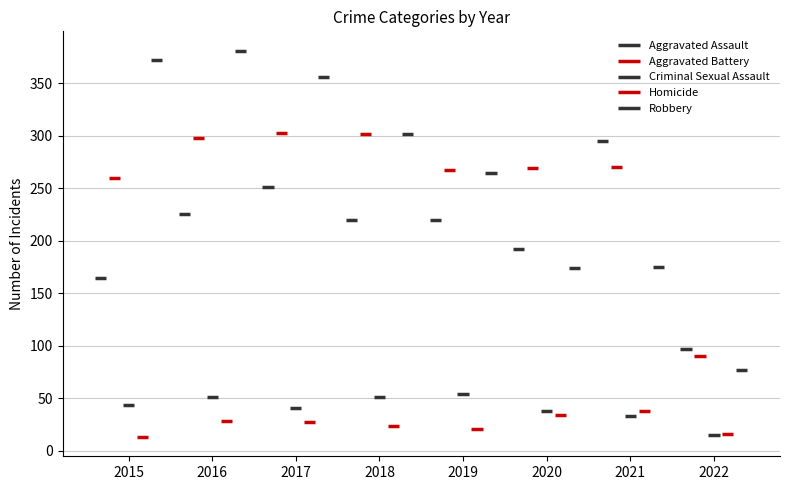

Read the Criminal Sexual Assault value at 2015, to the nearest 5.

45